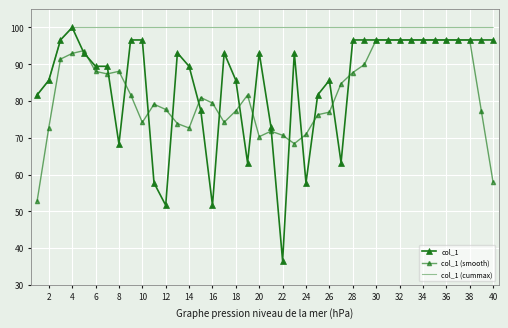

What is the sum of all col_1 (cummax) values?

3963.9